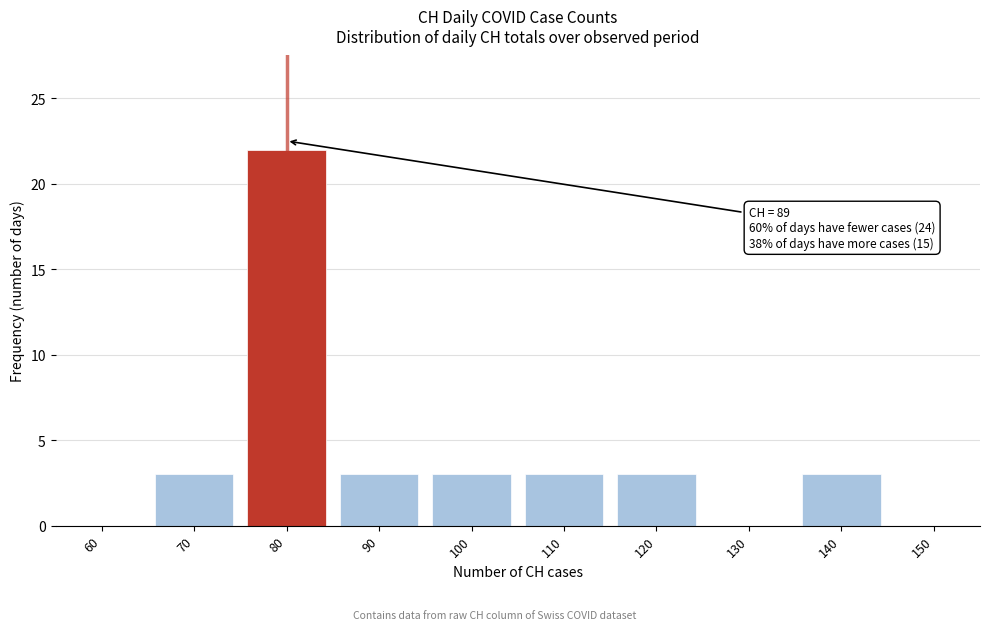

Reading right to left, extract all data points from this chart.

150=0	140=3	130=0	120=3	110=3	100=3	90=3	80=22	70=3	60=0